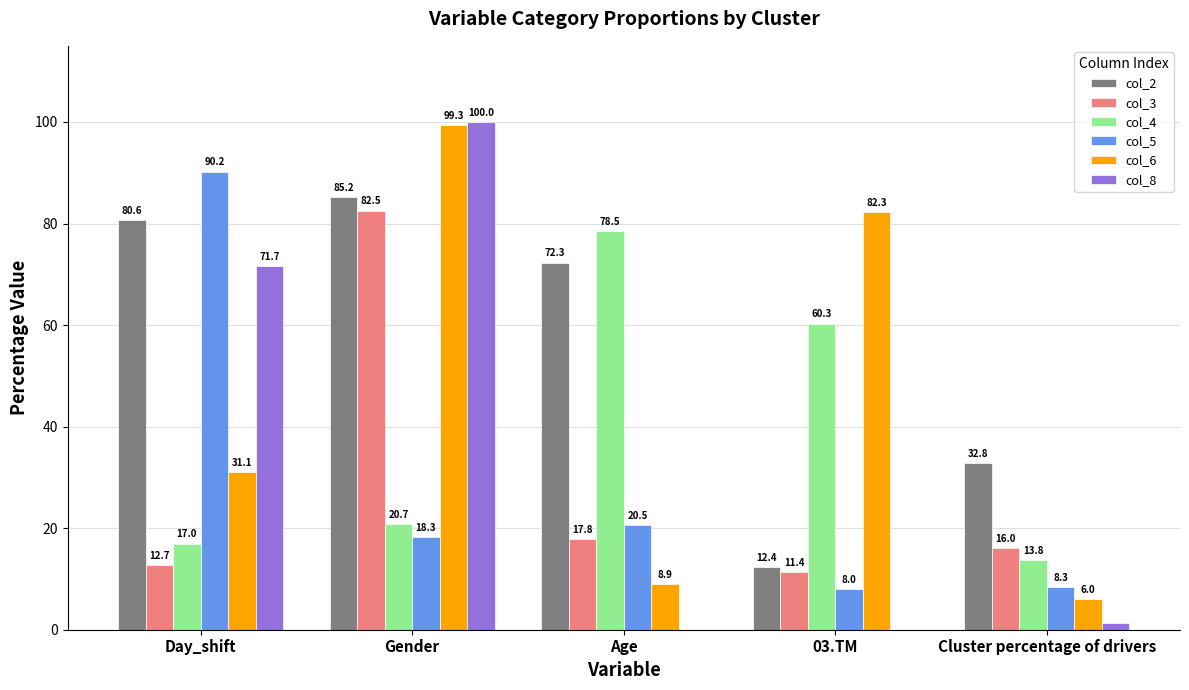

Which series changed the most between 03.TM and Cluster percentage of drivers?

col_6